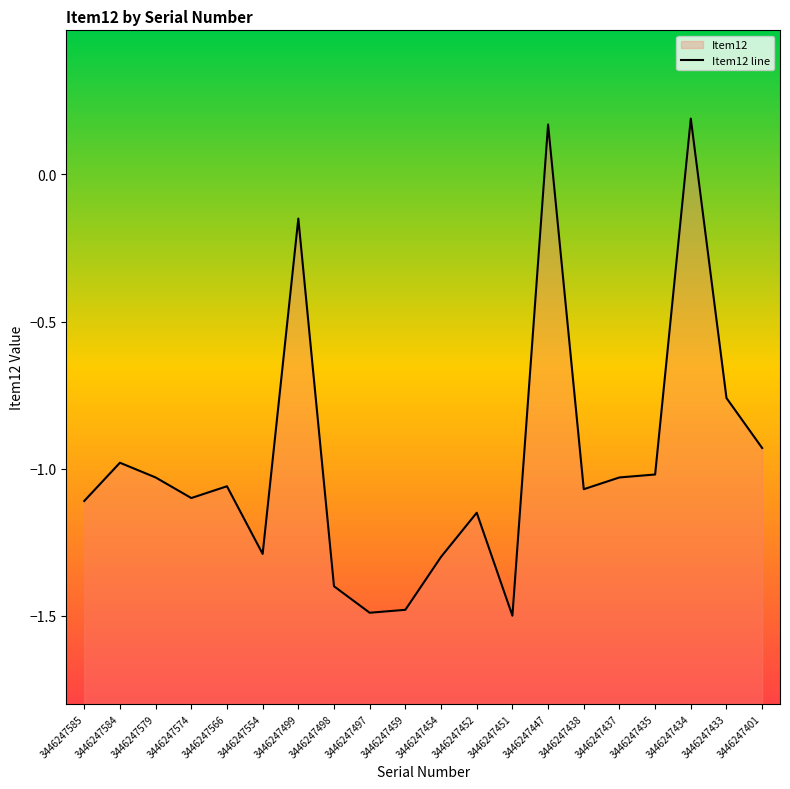

What is the minimum value shown in the chart?

-1.5